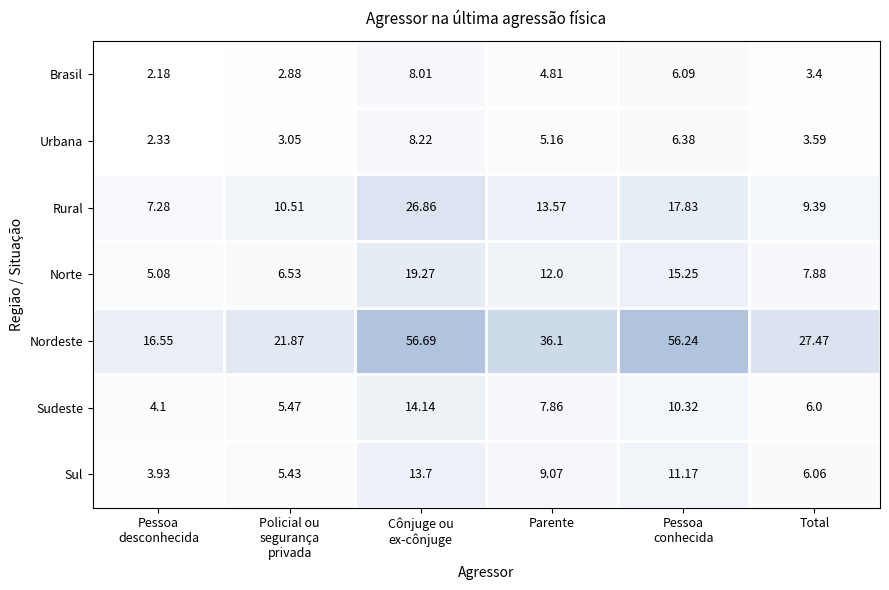

Where is Norte nearest to the value 12?

Parente